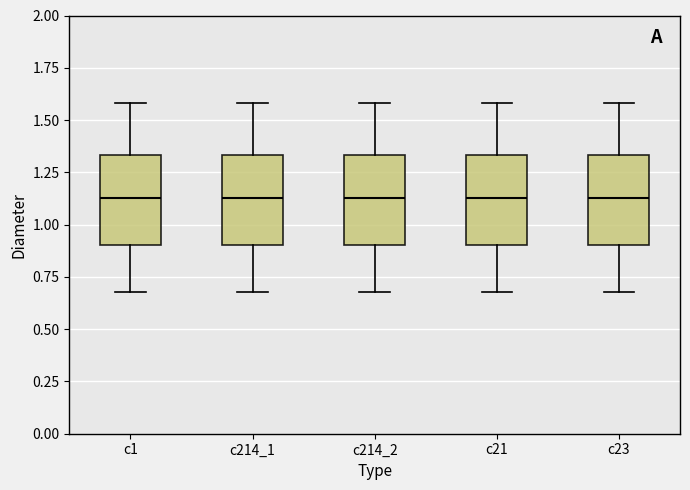

Reading left to right, read every box against the y-axis: the position of its median line, the range the box covers, and the ends of its whiskers. The values are not printed on the chart, so give them approximately, as read against the axis.

c1: median 1.15, box 0.90 to 1.35, whiskers 0.70 to 1.60
c214_1: median 1.15, box 0.90 to 1.35, whiskers 0.70 to 1.60
c214_2: median 1.15, box 0.90 to 1.35, whiskers 0.70 to 1.60
c21: median 1.15, box 0.90 to 1.35, whiskers 0.70 to 1.60
c23: median 1.15, box 0.90 to 1.35, whiskers 0.70 to 1.60